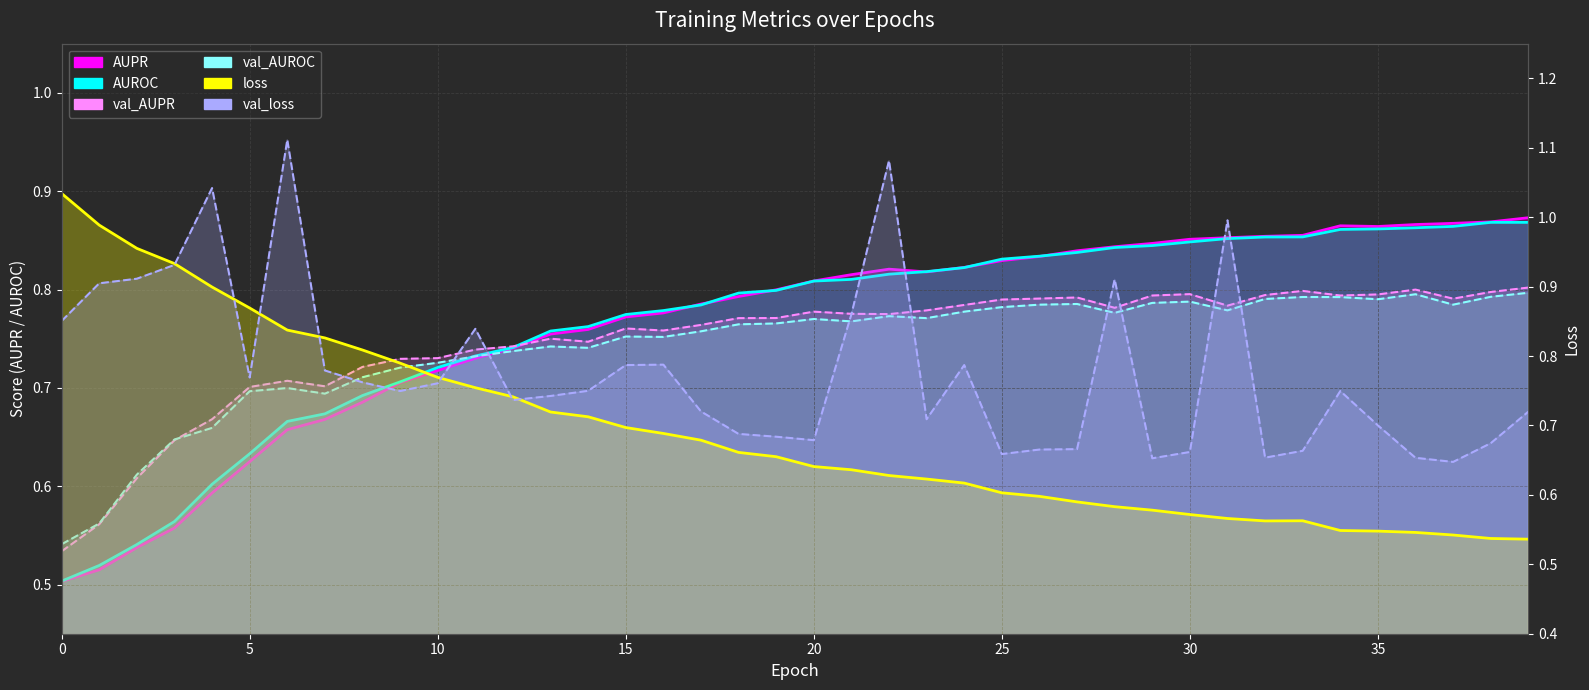

Reading left to right, list all the values displayed in this chart.

AUPR: 0.5	0.5	0.5	0.6	0.6	0.6	0.7	0.7	0.7	0.7	0.7	0.7	0.7	0.8	0.8	0.8	0.8	0.8	0.8	0.8	0.8	0.8	0.8	0.8	0.8	0.8	0.8	0.8	0.8	0.8	0.9	0.9	0.9	0.9	0.9	0.9	0.9	0.9	0.9	0.9
AUROC: 0.5	0.5	0.5	0.6	0.6	0.6	0.7	0.7	0.7	0.7	0.7	0.7	0.7	0.8	0.8	0.8	0.8	0.8	0.8	0.8	0.8	0.8	0.8	0.8	0.8	0.8	0.8	0.8	0.8	0.8	0.8	0.9	0.9	0.9	0.9	0.9	0.9	0.9	0.9	0.9
loss: 1.0	1.0	1.0	0.9	0.9	0.9	0.8	0.8	0.8	0.8	0.8	0.8	0.7	0.7	0.7	0.7	0.7	0.7	0.7	0.7	0.6	0.6	0.6	0.6	0.6	0.6	0.6	0.6	0.6	0.6	0.6	0.6	0.6	0.6	0.5	0.5	0.5	0.5	0.5	0.5
val_AUPR: 0.5	0.6	0.6	0.6	0.7	0.7	0.7	0.7	0.7	0.7	0.7	0.7	0.7	0.8	0.7	0.8	0.8	0.8	0.8	0.8	0.8	0.8	0.8	0.8	0.8	0.8	0.8	0.8	0.8	0.8	0.8	0.8	0.8	0.8	0.8	0.8	0.8	0.8	0.8	0.8
val_AUROC: 0.5	0.6	0.6	0.6	0.7	0.7	0.7	0.7	0.7	0.7	0.7	0.7	0.7	0.7	0.7	0.8	0.8	0.8	0.8	0.8	0.8	0.8	0.8	0.8	0.8	0.8	0.8	0.8	0.8	0.8	0.8	0.8	0.8	0.8	0.8	0.8	0.8	0.8	0.8	0.8
val_loss: 0.9	0.9	0.9	0.9	1.0	0.8	1.1	0.8	0.8	0.7	0.8	0.8	0.7	0.7	0.7	0.8	0.8	0.7	0.7	0.7	0.7	0.9	1.1	0.7	0.8	0.7	0.7	0.7	0.9	0.7	0.7	1.0	0.7	0.7	0.7	0.7	0.7	0.6	0.7	0.7